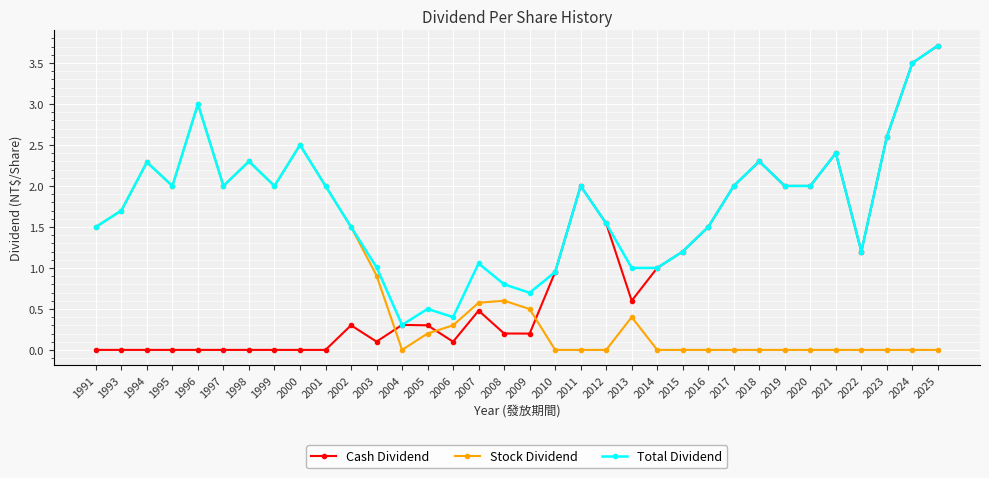

The value of Stock Dividend at 2016 is 0.0. True or false?

True